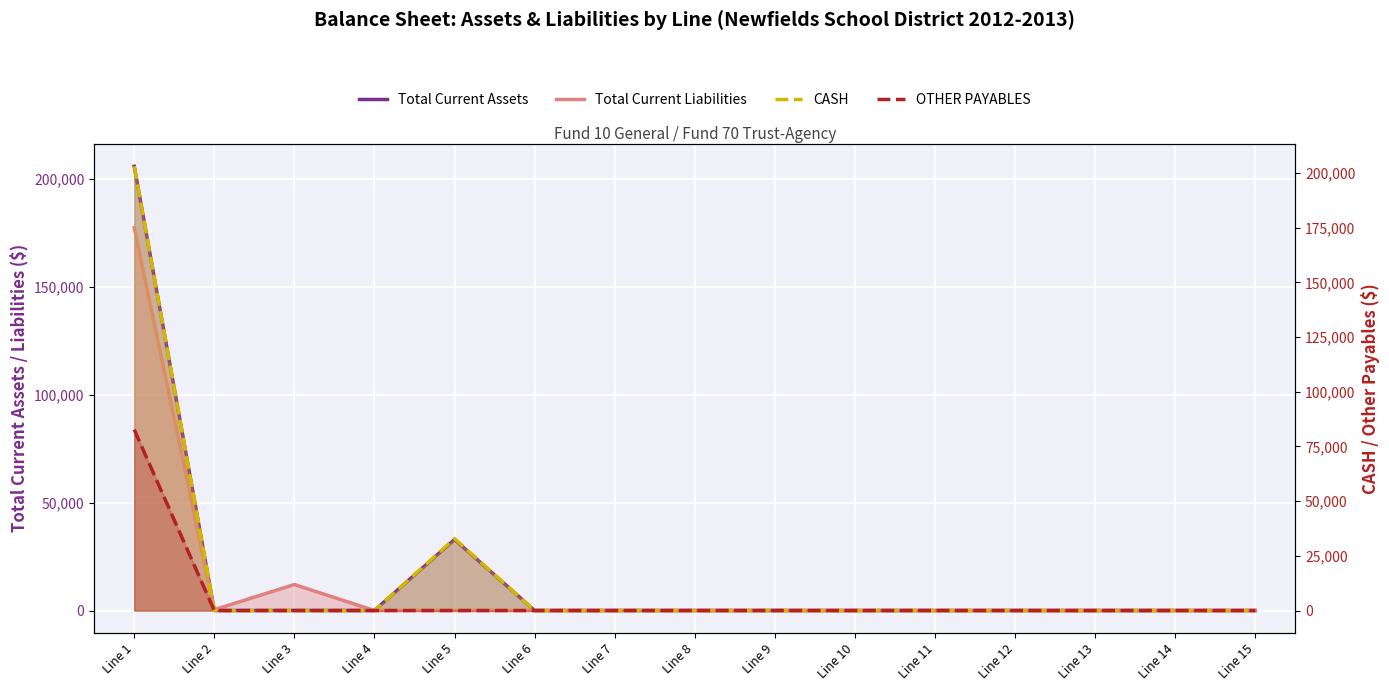

What are all the series names shown in the legend?

Total Current Assets, Total Current Liabilities, CASH, OTHER PAYABLES